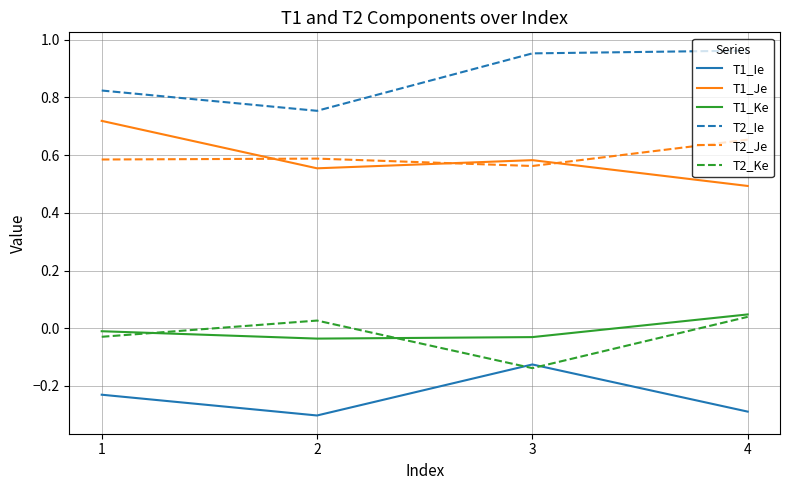

How many values in the T2_Ke series exceed 0?

2